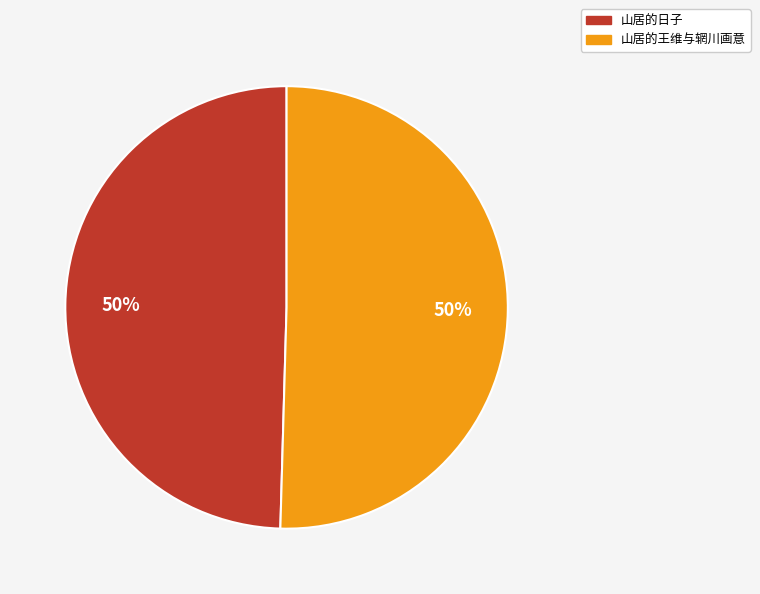

True or false: 山居的日子 accounts for 50% of the total.

True